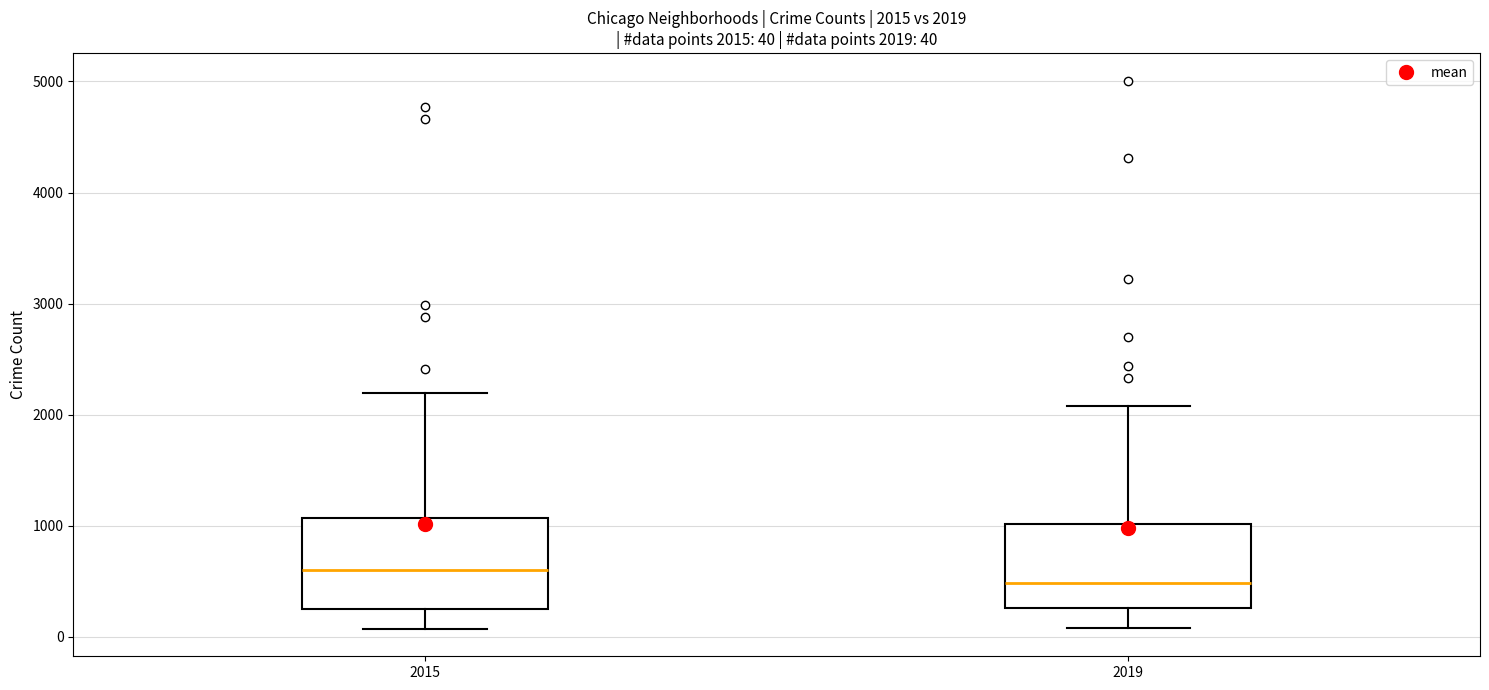

Which box has the highest median line?

2015